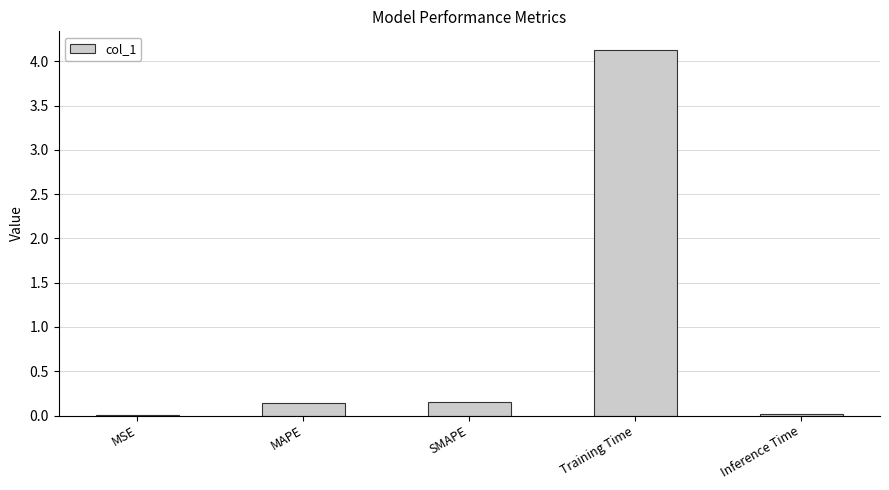

What is the difference between the values at MSE and Training Time?

4.1